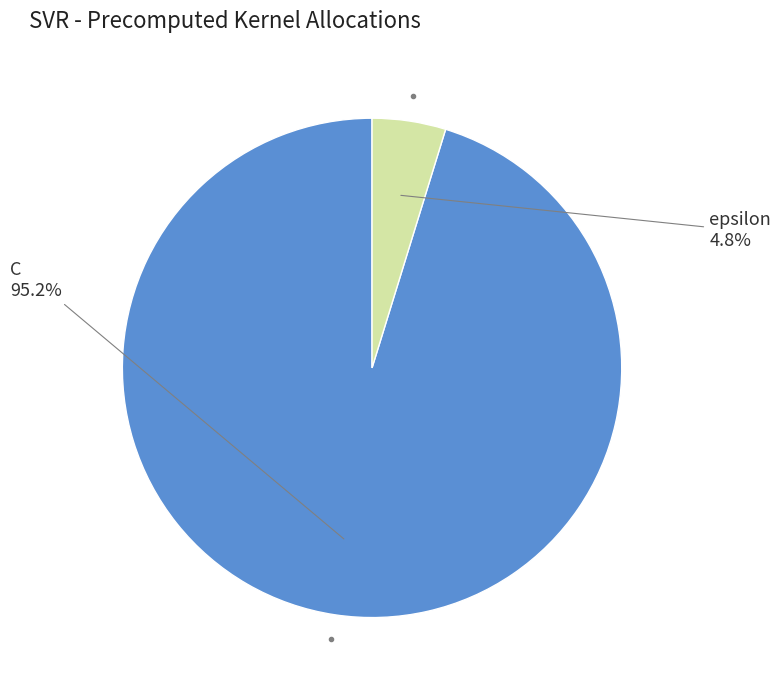

Is there any slice that represents more than half of the pie?

Yes